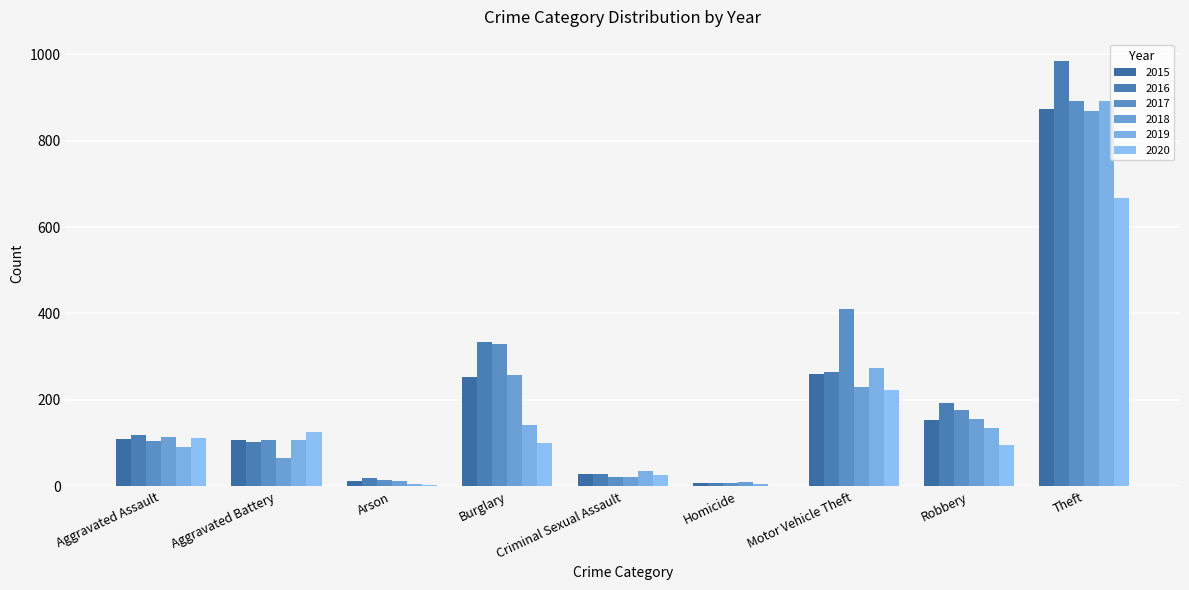

How many bars are there in total?

54